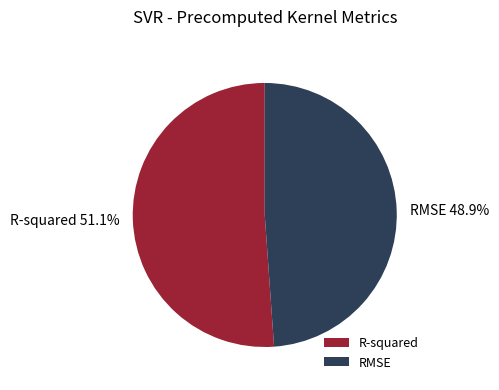

Count the number of slices in the pie.

2